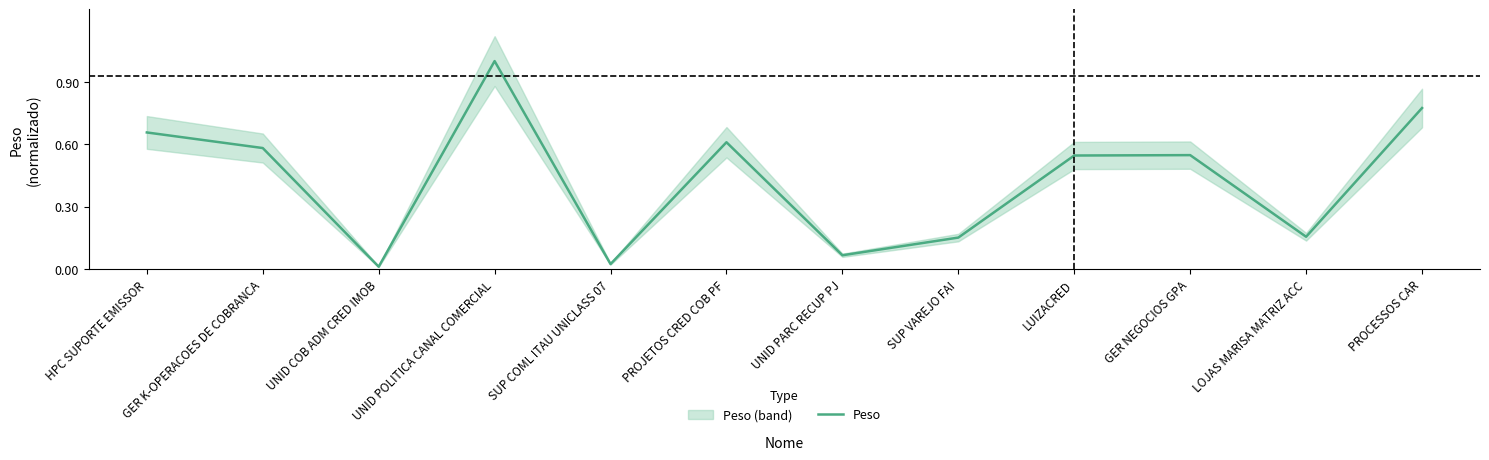

True or false: the data shows 0.0 at SUP COML ITAU UNICLASS 07.

True